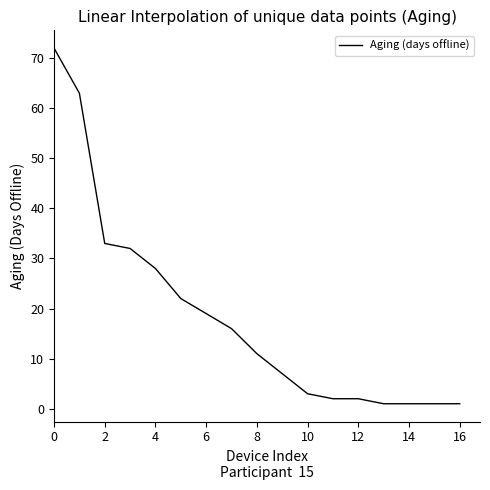

What is the maximum value shown in the chart?

72